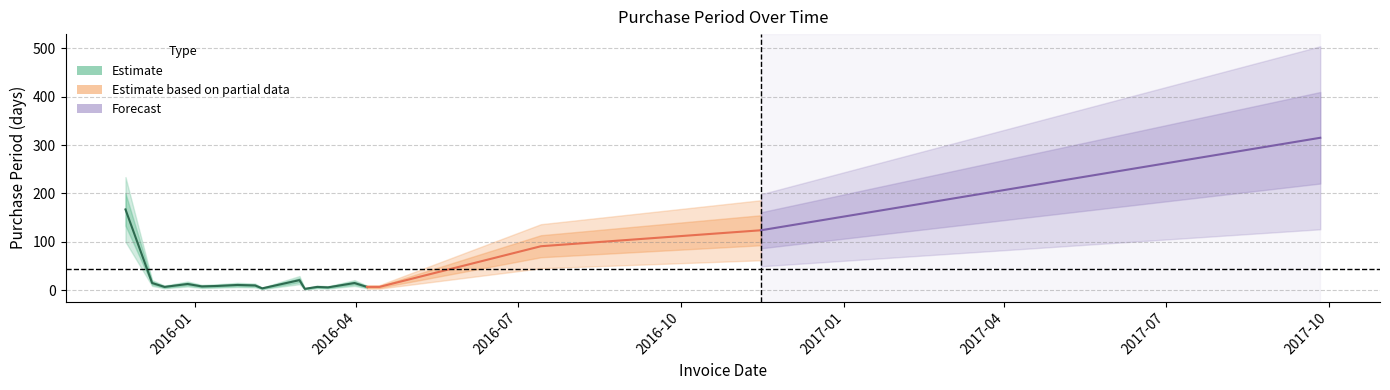

At which label does the data first exceed 10?

2015-11-23